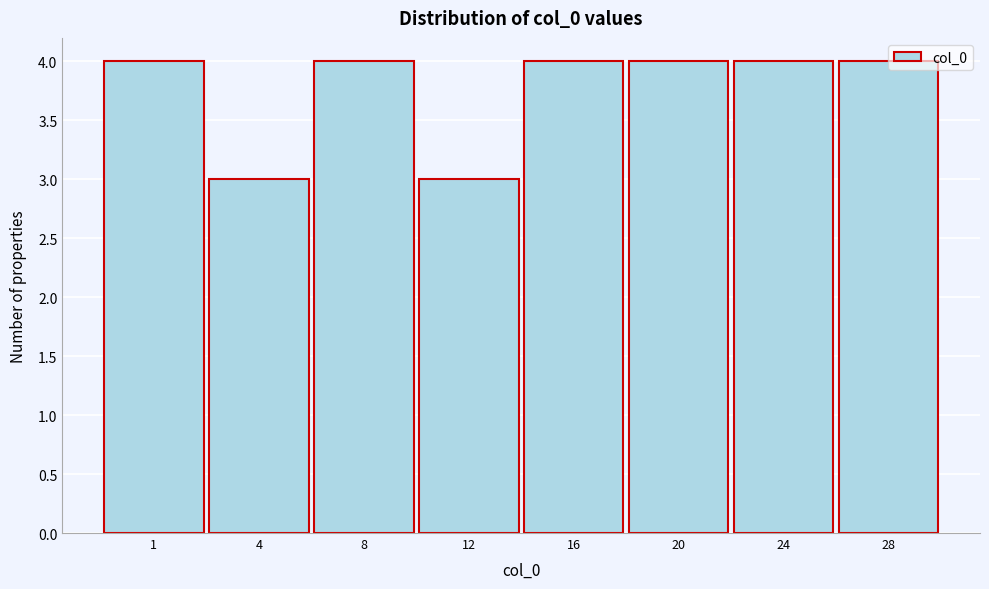

What is the minimum value shown in the chart?

3